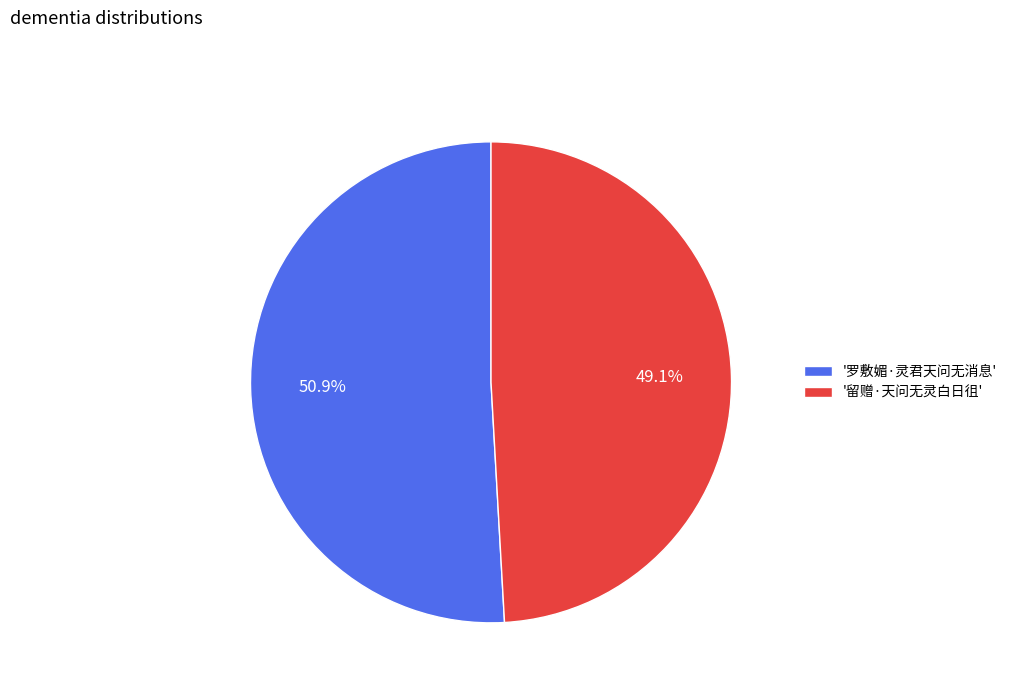

What is the ratio of the value at '留赠·天问无灵白日徂' to the value at '罗敷媚·灵君天问无消息'?

1.0